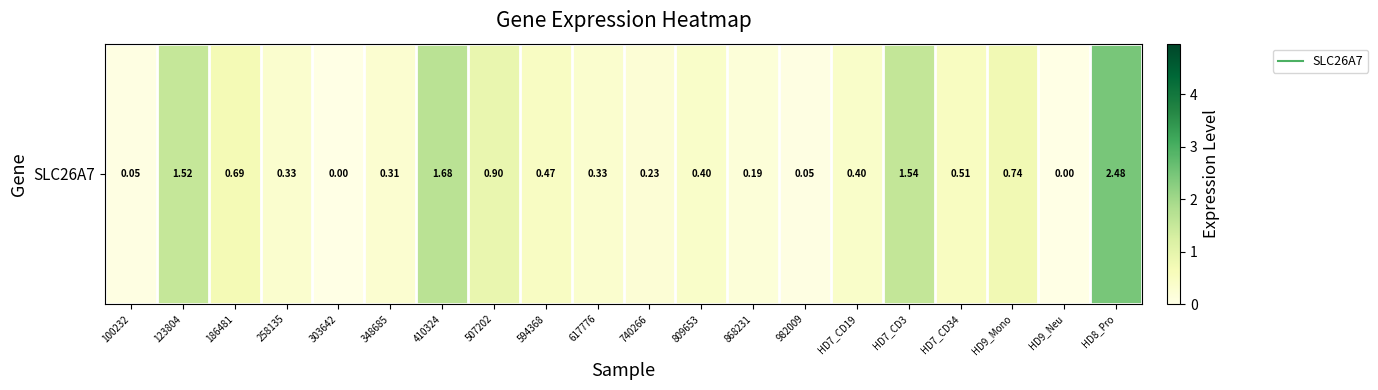

At which category does the chart reach its peak across all series?

HD8_Pro